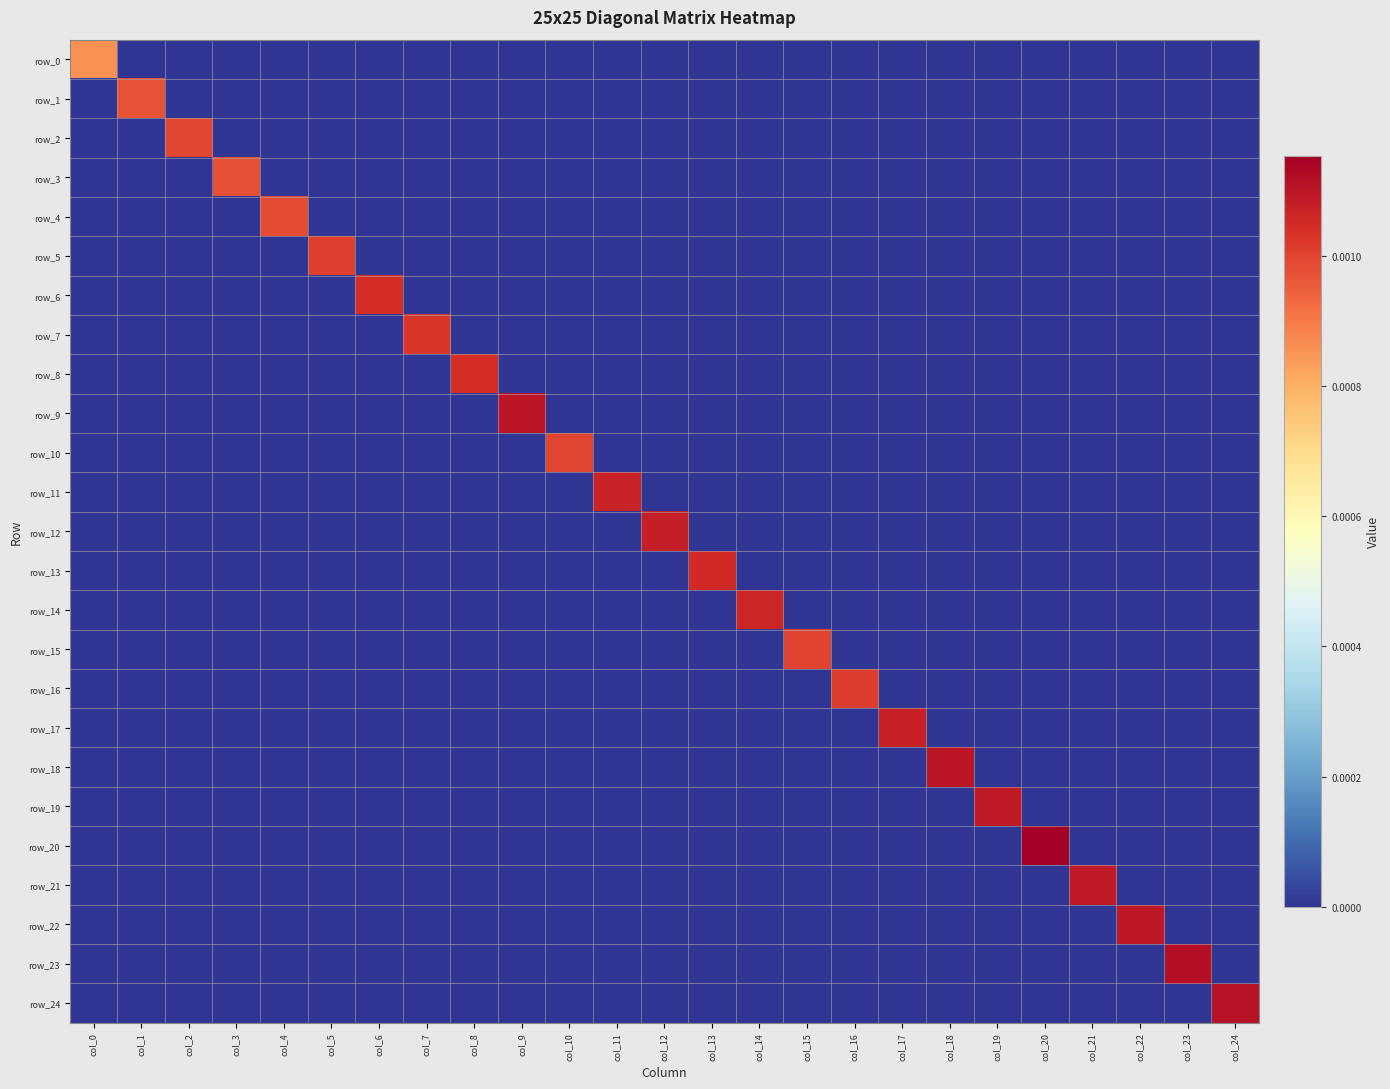

At which label does row_15 reach its peak?

col_15